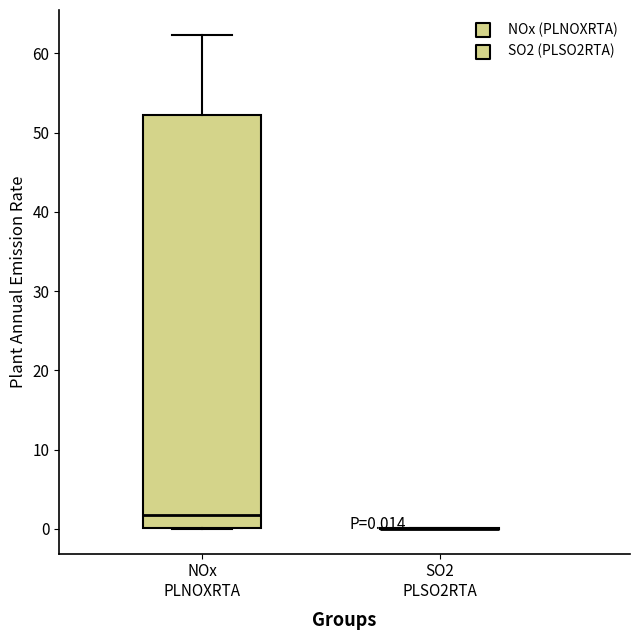

Comparing the boxes themselves (not the whiskers), which one is the tallest?

NOx PLNOXRTA